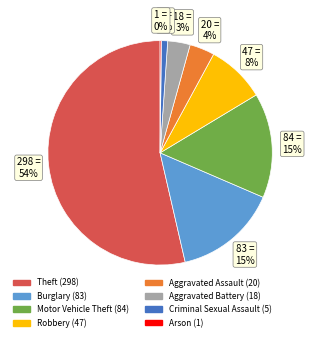

Is Theft the majority of the pie?

Yes